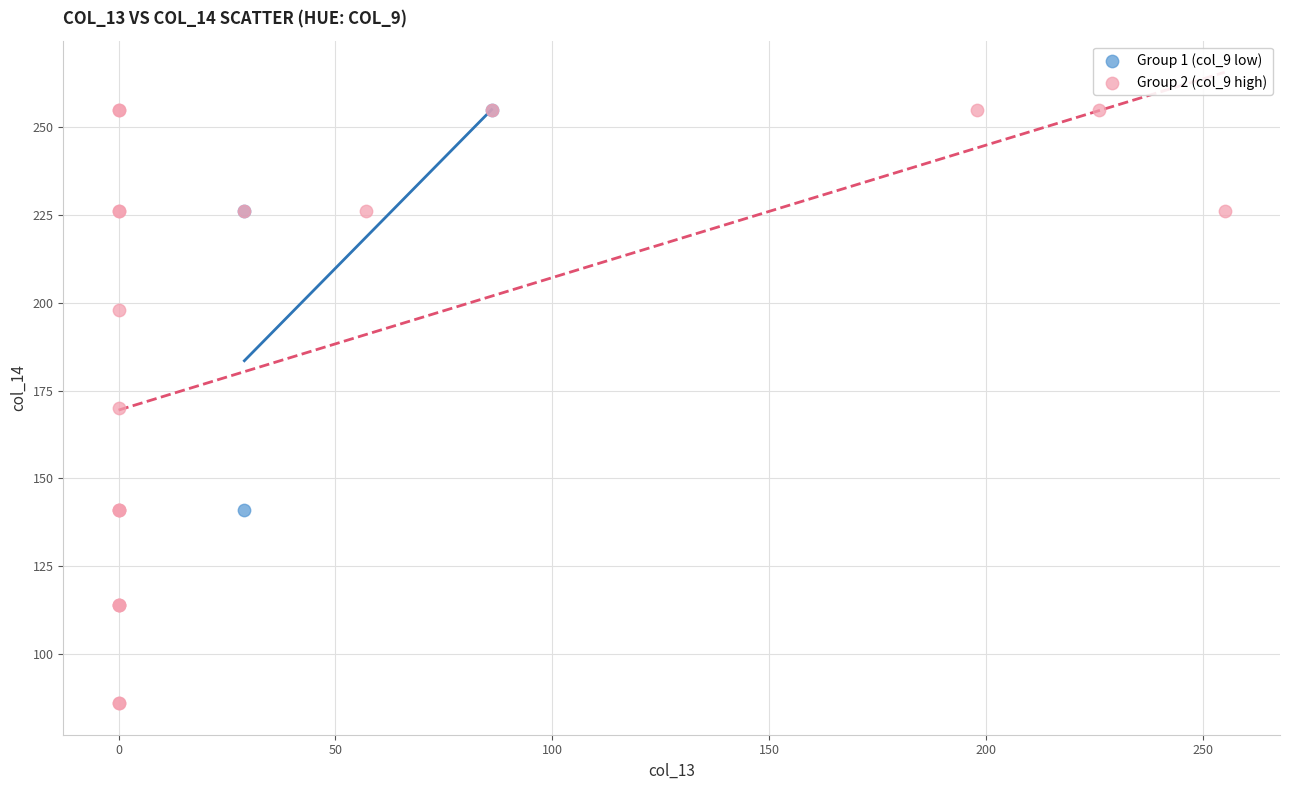

Which series has the widest spread of Y values?

Group 2 (col_9 high)